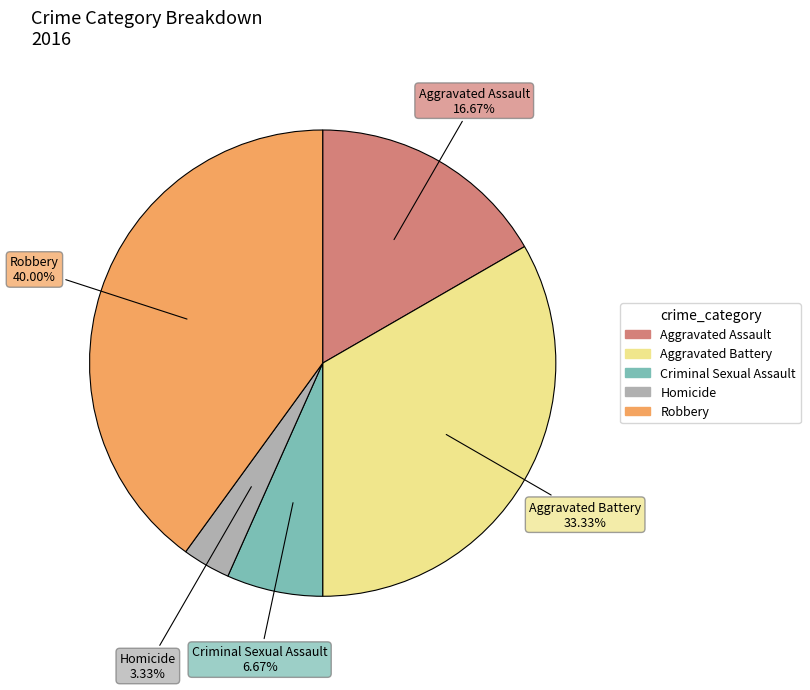

To the nearest percent, what is the average slice percentage?

20%